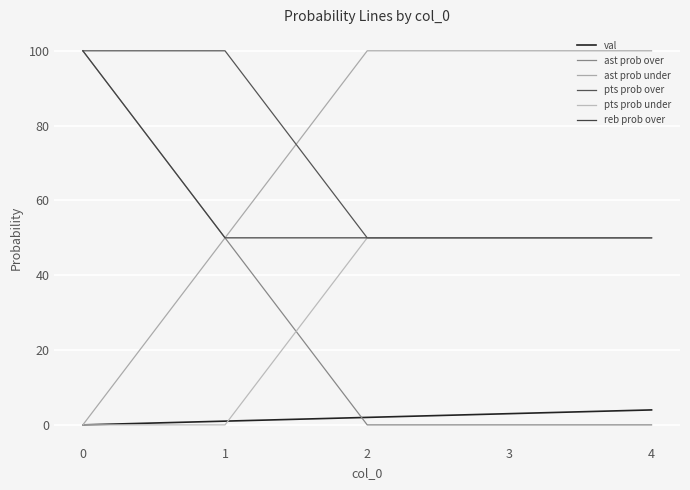

Reading right to left, transcribe all the data shown in this chart.

val: 4=4	3=3	2=2	1=1	0=0
ast prob over: 4=0	3=0	2=0	1=50	0=100
ast prob under: 4=100	3=100	2=100	1=50	0=0
pts prob over: 4=50	3=50	2=50	1=100	0=100
pts prob under: 4=50	3=50	2=50	1=0	0=0
reb prob over: 4=50	3=50	2=50	1=50	0=100